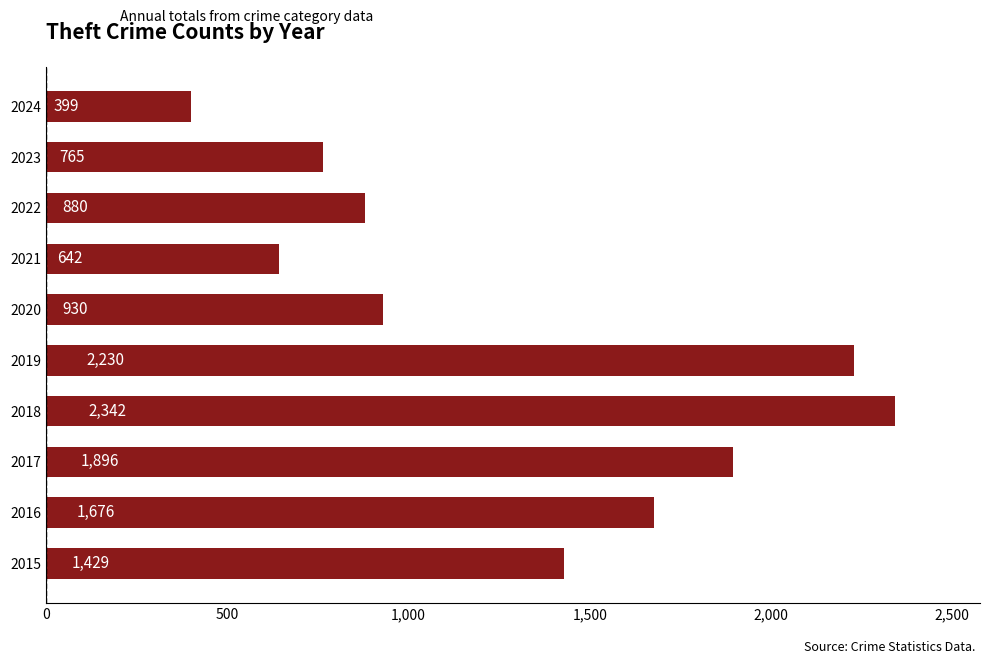

Reading top to bottom, list all the values displayed in this chart.

2024=399	2023=765	2022=880	2021=642	2020=930	2019=2230	2018=2342	2017=1896	2016=1676	2015=1429